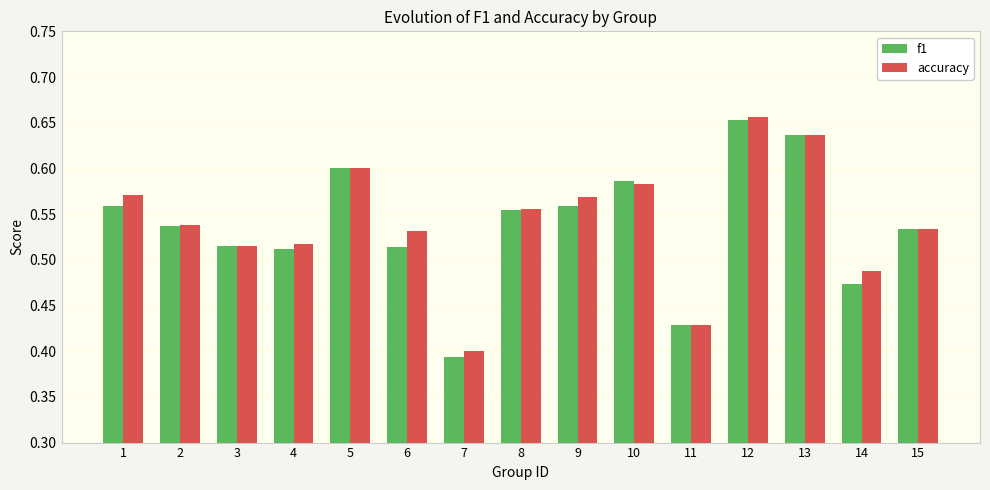

At how many categories does at least one series exceed 0?

15